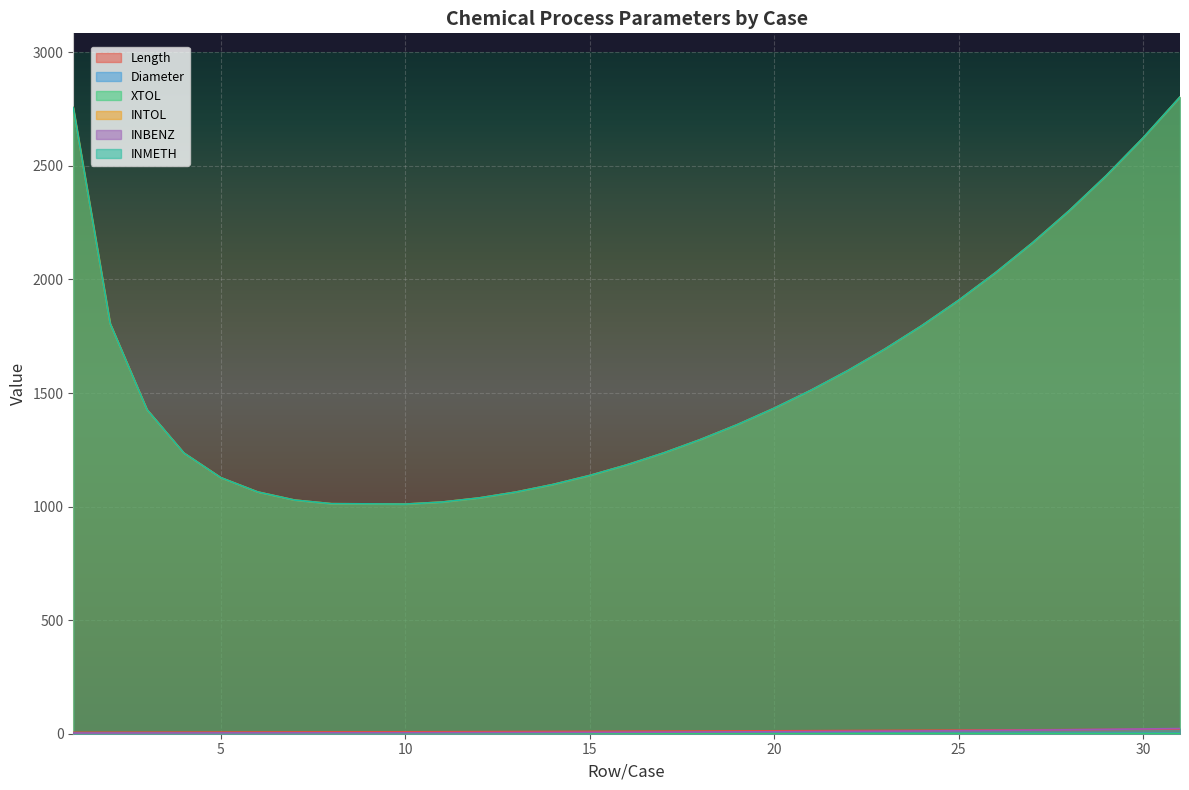

How many series are shown in this chart?

6